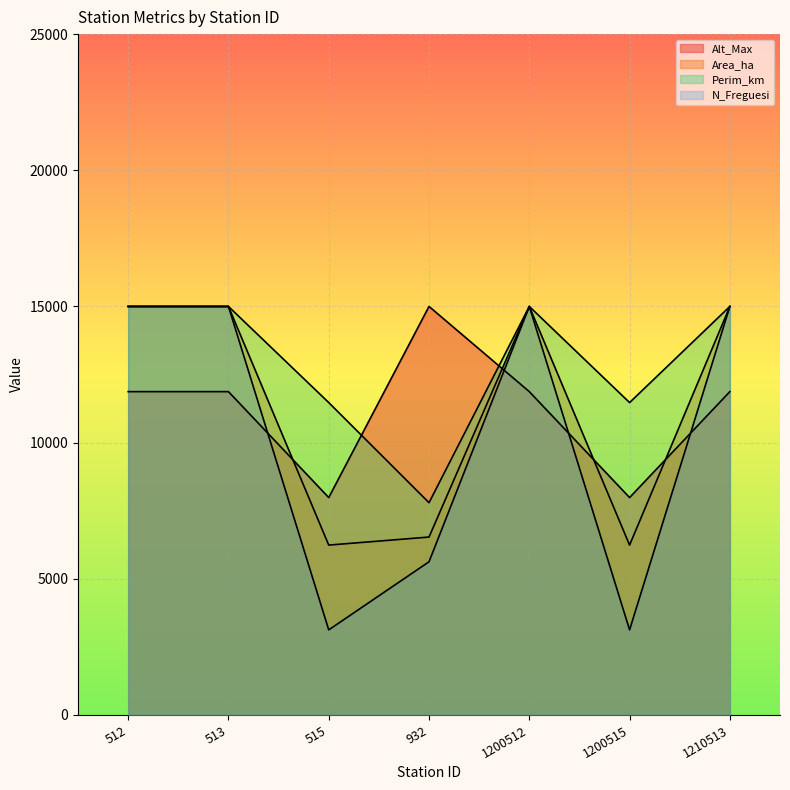

In Alt_Max, how many points are higher than both neighbors (excluding endpoints)?

1